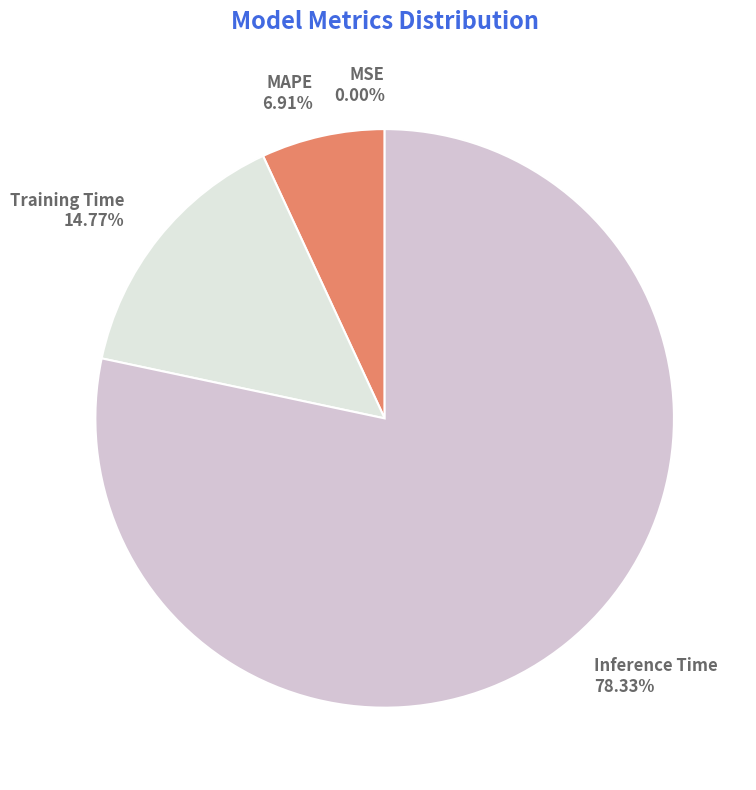

Is it true that Training Time is 15% of the pie?

True